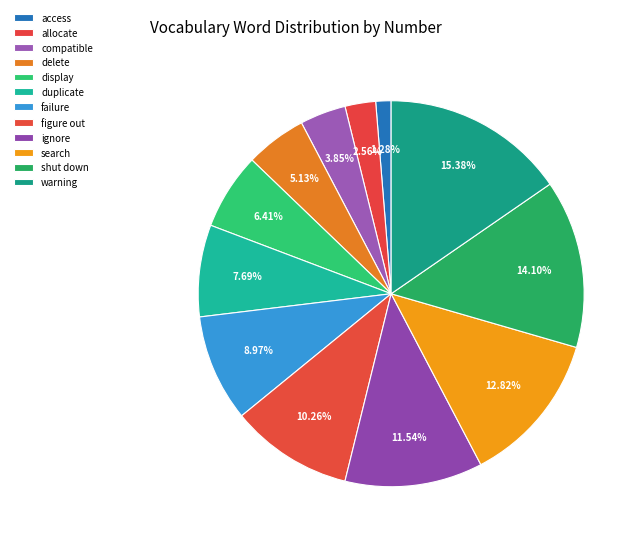

How many segments does this pie chart have?

12